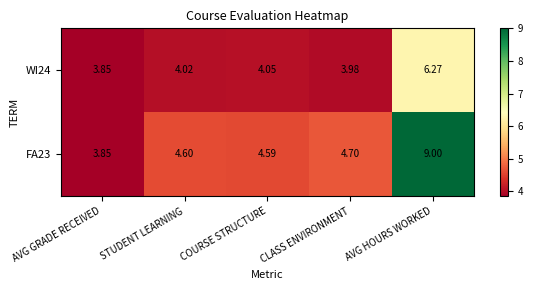

List the labels in order of WI24 value, largest first.

AVG HOURS WORKED, COURSE STRUCTURE, STUDENT LEARNING, CLASS ENVIRONMENT, AVG GRADE RECEIVED